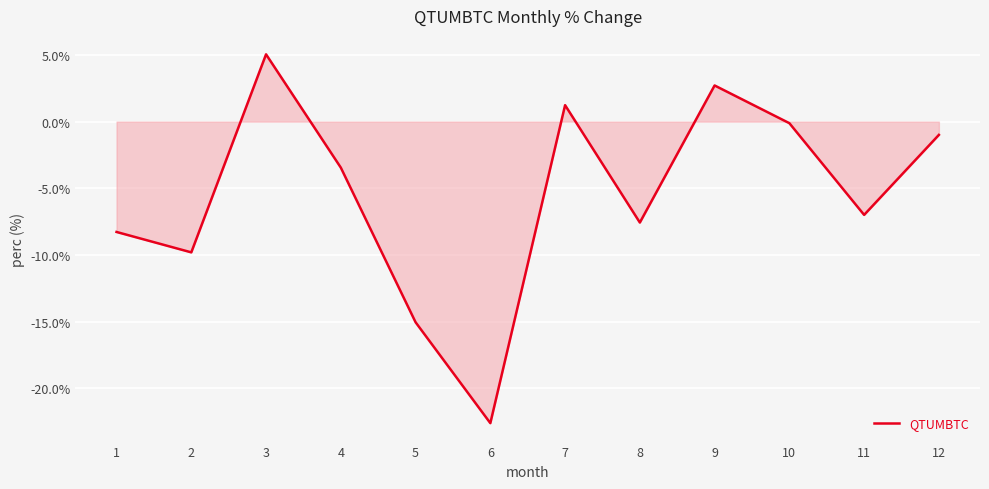

Which category has the highest value across all series?

3